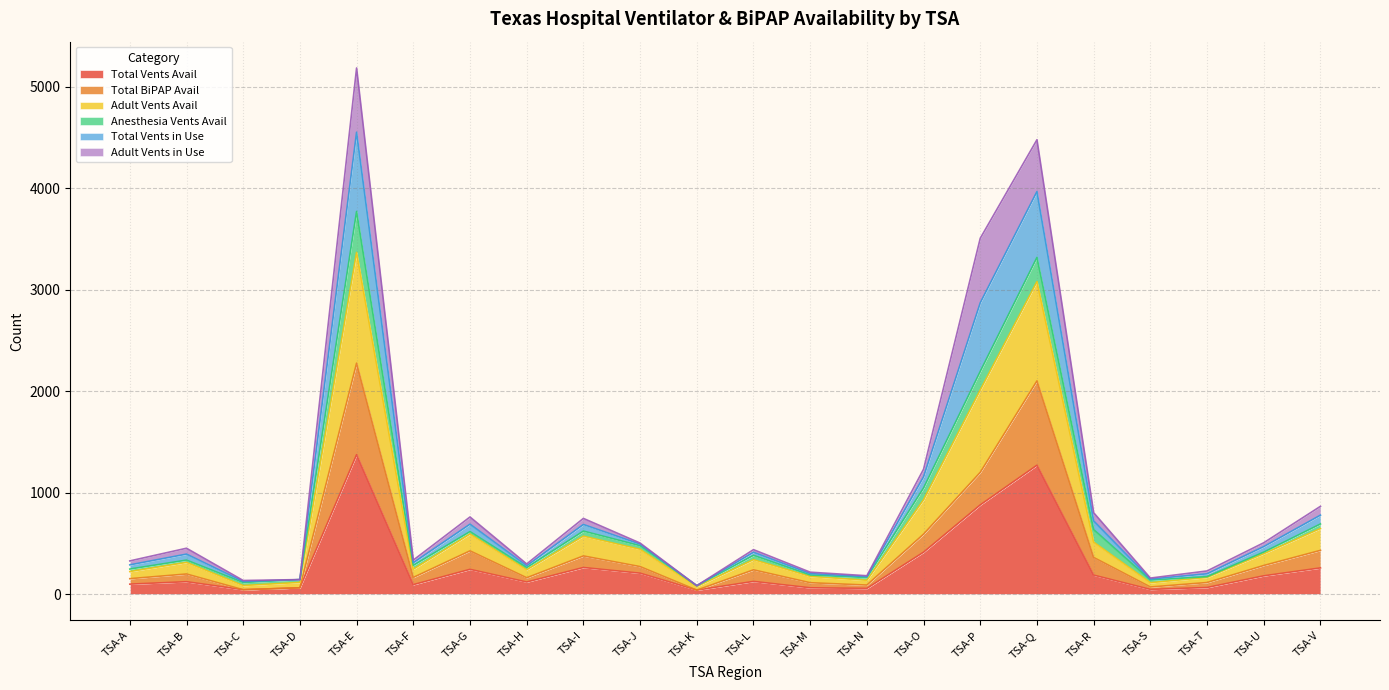

True or false: Total Vents Avail and Total BiPAP Avail cross at least once.

False